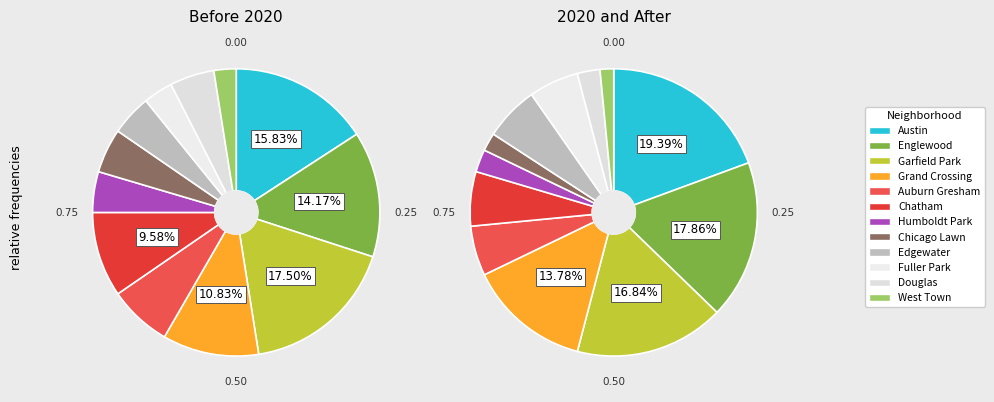

To the nearest percent, what is the average slice percentage?

8%